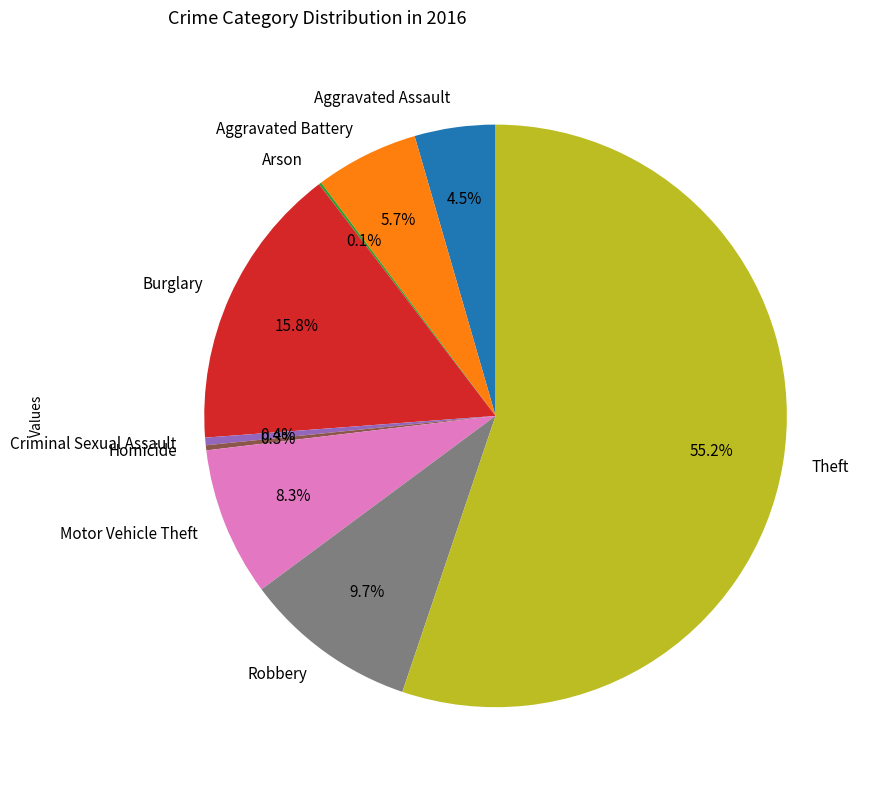

Is Theft the majority of the pie?

Yes